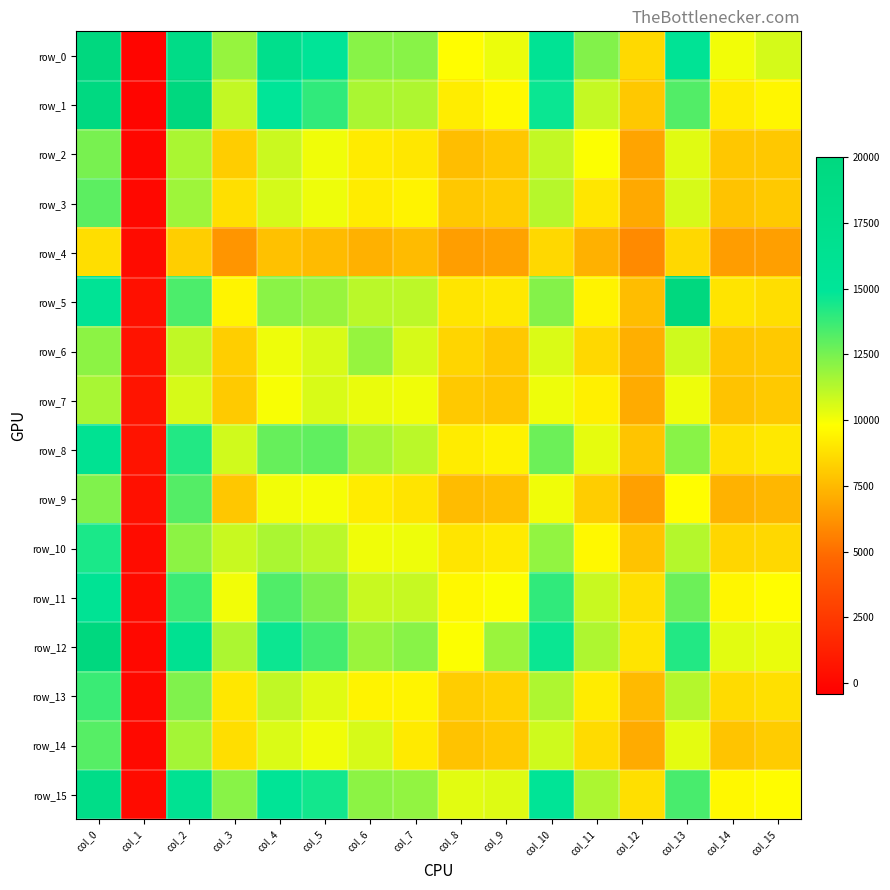

Reading left to right, what are all the values shown in this chart?

row_0: col_0=20003	col_1=-118	col_2=18447	col_3=11904	col_4=17355	col_5=15150	col_6=12162	col_7=12176	col_8=9756	col_9=10167	col_10=15702	col_11=12285	col_12=8567	col_13=15675	col_14=10069	col_15=10673
row_1: col_0=19513	col_1=-92	col_2=19999	col_3=11000	col_4=14981	col_5=13940	col_6=11498	col_7=11399	col_8=9233	col_9=9614	col_10=14671	col_11=10973	col_12=7973	col_13=13256	col_14=9187	col_15=9488
row_2: col_0=12474	col_1=-1	col_2=11490	col_3=8153	col_4=10839	col_5=10091	col_6=9125	col_7=9040	col_8=7673	col_9=7964	col_10=11008	col_11=9852	col_12=6800	col_13=10407	col_14=7937	col_15=7973
row_3: col_0=13036	col_1=57	col_2=11736	col_3=8728	col_4=10652	col_5=10149	col_6=9166	col_7=9409	col_8=8005	col_9=8111	col_10=11275	col_11=8988	col_12=6949	col_13=10639	col_14=7843	col_15=8013
row_4: col_0=8723	col_1=203	col_2=8196	col_3=6261	col_4=7733	col_5=7538	col_6=7248	col_7=7563	col_8=6591	col_9=6719	col_10=8512	col_11=7224	col_12=5922	col_13=8498	col_14=6539	col_15=6637
row_5: col_0=15683	col_1=460	col_2=13361	col_3=9468	col_4=12126	col_5=11870	col_6=11187	col_7=11148	col_8=8964	col_9=9067	col_10=12238	col_11=9416	col_12=7637	col_13=20000	col_14=8887	col_15=8702
row_6: col_0=12093	col_1=586	col_2=11048	col_3=8186	col_4=10154	col_5=10583	col_6=11879	col_7=10635	col_8=8416	col_9=7990	col_10=10553	col_11=8496	col_12=7136	col_13=10780	col_14=7891	col_15=8035
row_7: col_0=11528	col_1=659	col_2=10631	col_3=8058	col_4=9938	col_5=10570	col_6=10233	col_7=10102	col_8=8047	col_9=7903	col_10=10142	col_11=9310	col_12=7030	col_13=10153	col_14=7823	col_15=8044
row_8: col_0=16253	col_1=584	col_2=14211	col_3=10723	col_4=12845	col_5=12984	col_6=11589	col_7=11178	col_8=9176	col_9=9390	col_10=12716	col_11=10289	col_12=7888	col_13=12166	col_14=8845	col_15=9057
row_9: col_0=12336	col_1=456	col_2=13212	col_3=7966	col_4=10056	col_5=9999	col_6=9186	col_7=8902	col_8=7580	col_9=7723	col_10=10109	col_11=8154	col_12=6670	col_13=9745	col_14=7278	col_15=7435
row_10: col_0=14356	col_1=275	col_2=12114	col_3=10917	col_4=11487	col_5=11178	col_6=10103	col_7=10125	col_8=8961	col_9=9120	col_10=11977	col_11=9569	col_12=7811	col_13=11303	col_14=8476	col_15=8512
row_11: col_0=15726	col_1=167	col_2=13695	col_3=10070	col_4=13292	col_5=12412	col_6=10898	col_7=10941	col_8=9583	col_9=9877	col_10=13924	col_11=10906	col_12=8737	col_13=12751	col_14=9504	col_15=9732
row_12: col_0=20005	col_1=74	col_2=16345	col_3=11475	col_4=14640	col_5=13546	col_6=11819	col_7=12160	col_8=9854	col_9=11803	col_10=14678	col_11=11408	col_12=8891	col_13=14210	col_14=10378	col_15=10240
row_13: col_0=13744	col_1=93	col_2=12352	col_3=9012	col_4=11038	col_5=10438	col_6=9439	col_7=9466	col_8=8131	col_9=8324	col_10=11435	col_11=9179	col_12=7508	col_13=11312	col_14=8636	col_15=8806
row_14: col_0=13180	col_1=99	col_2=11597	col_3=8700	col_4=10533	col_5=10117	col_6=10628	col_7=9114	col_8=7844	col_9=8029	col_10=10776	col_11=8628	col_12=7037	col_13=10336	col_14=7887	col_15=8111
row_15: col_0=18264	col_1=197	col_2=16150	col_3=12166	col_4=15435	col_5=14518	col_6=12104	col_7=11969	col_8=10373	col_9=10465	col_10=15377	col_11=11470	col_12=8746	col_13=13443	col_14=9572	col_15=9719